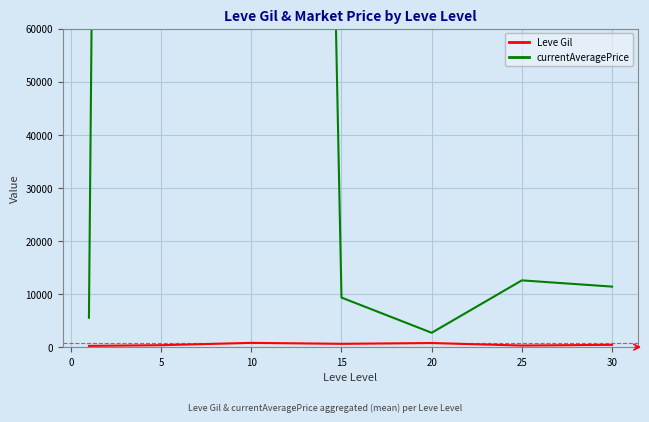

How many categories are shown in the chart?

7